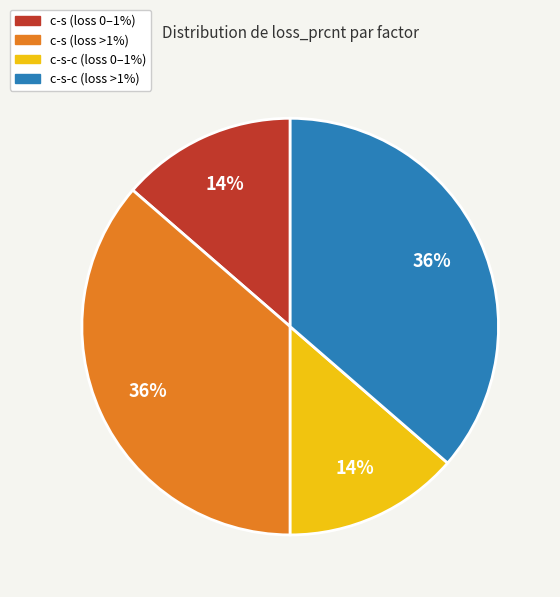

How many slices are in this pie chart?

4